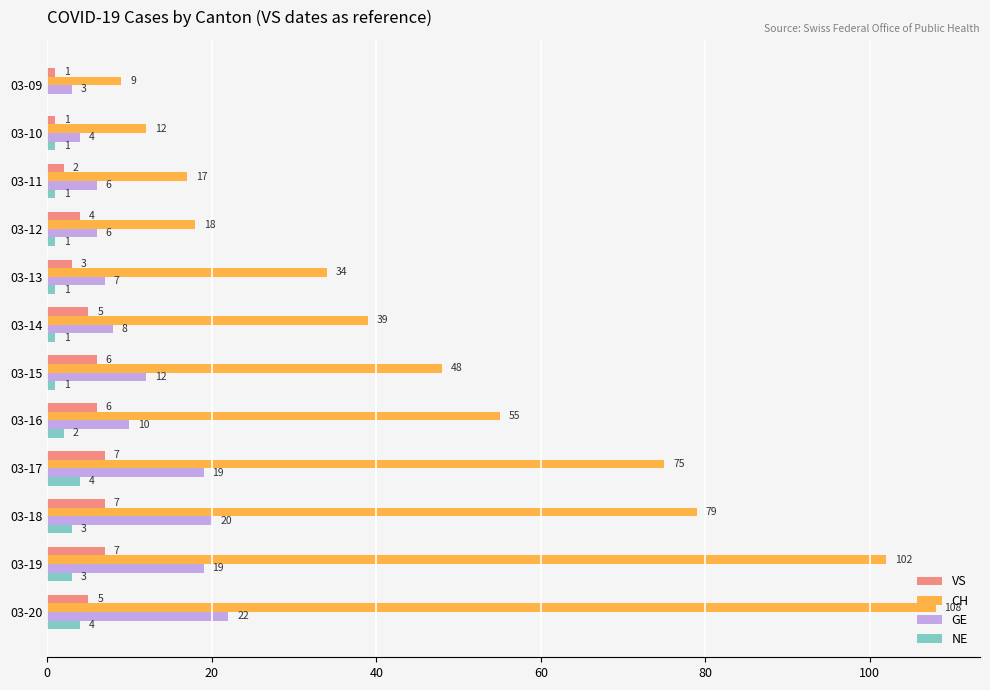

Between 03-11 and 03-15, which series saw the biggest shift?

CH